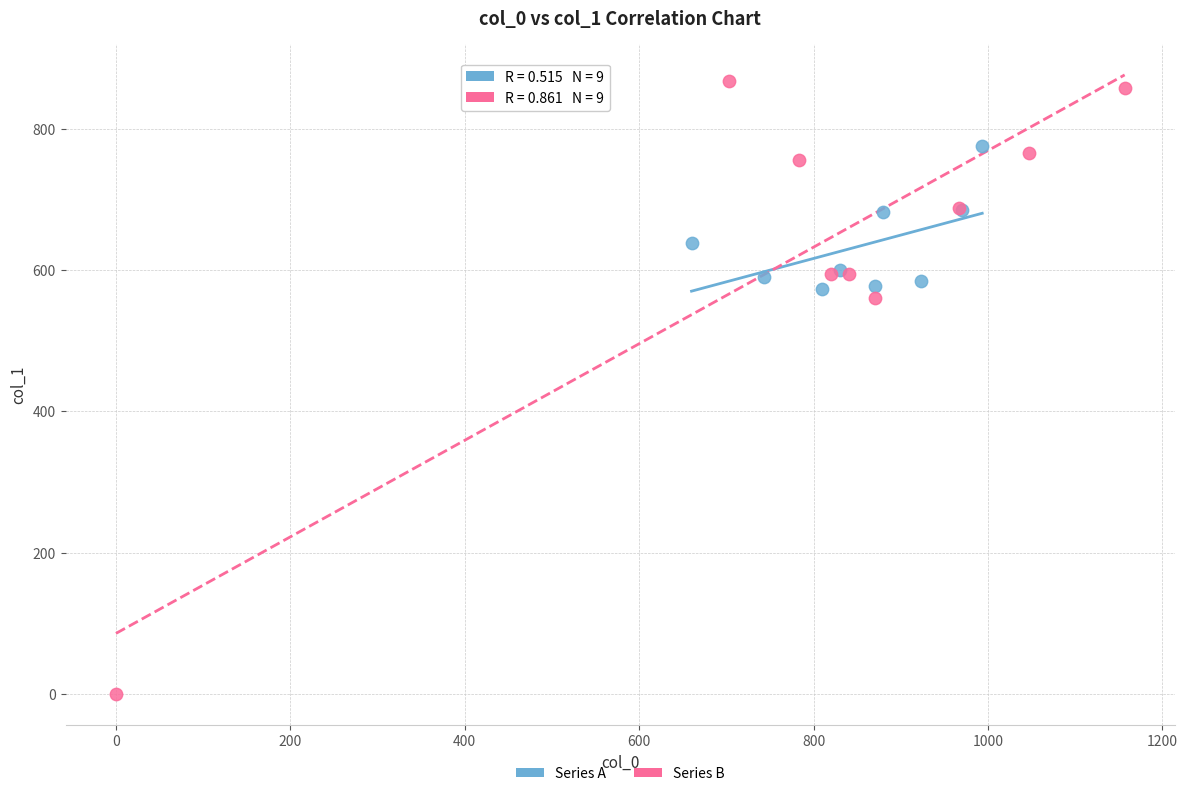

Which series reaches the minimum Y coordinate?

Series B